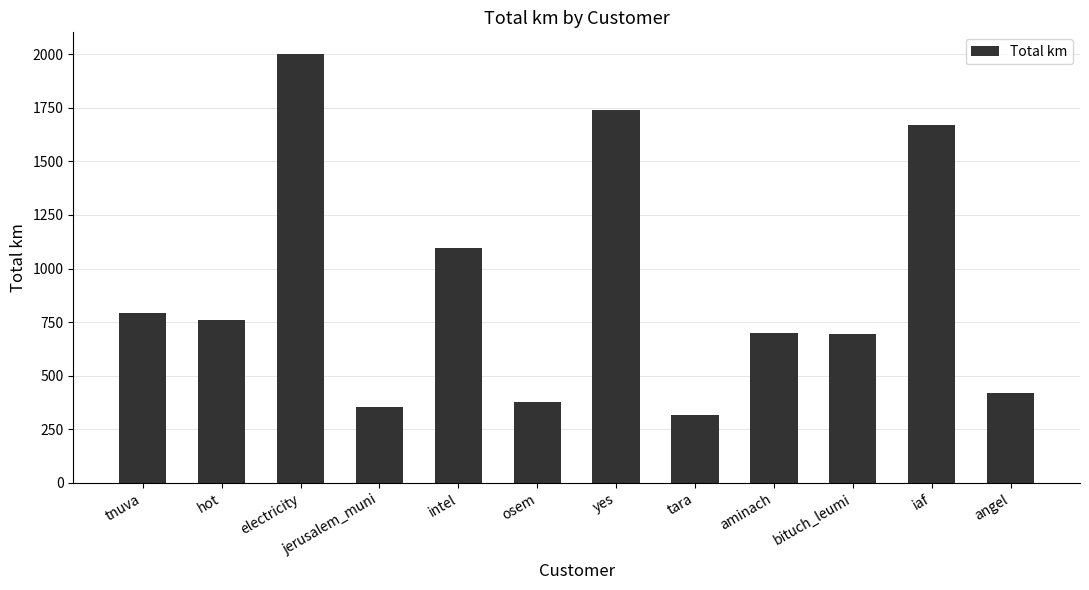

Is it true that the value at jerusalem_muni is 352.3?

True